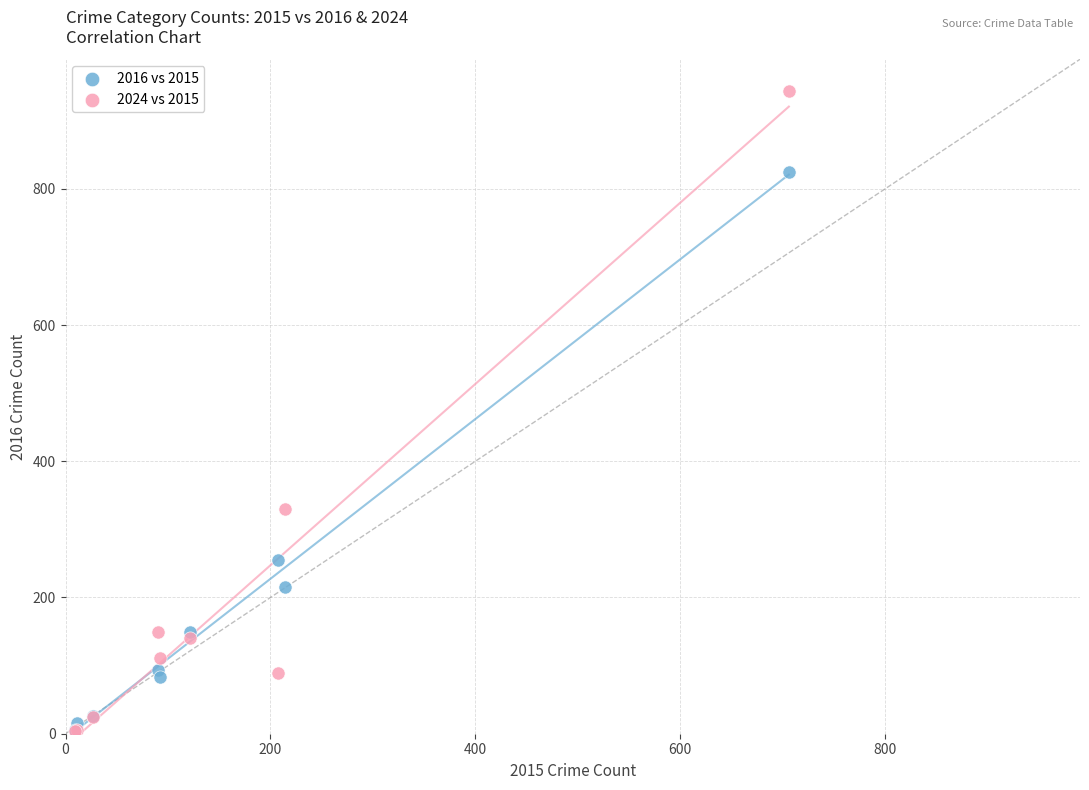

Which series contains the highest Y value?

2024 vs 2015